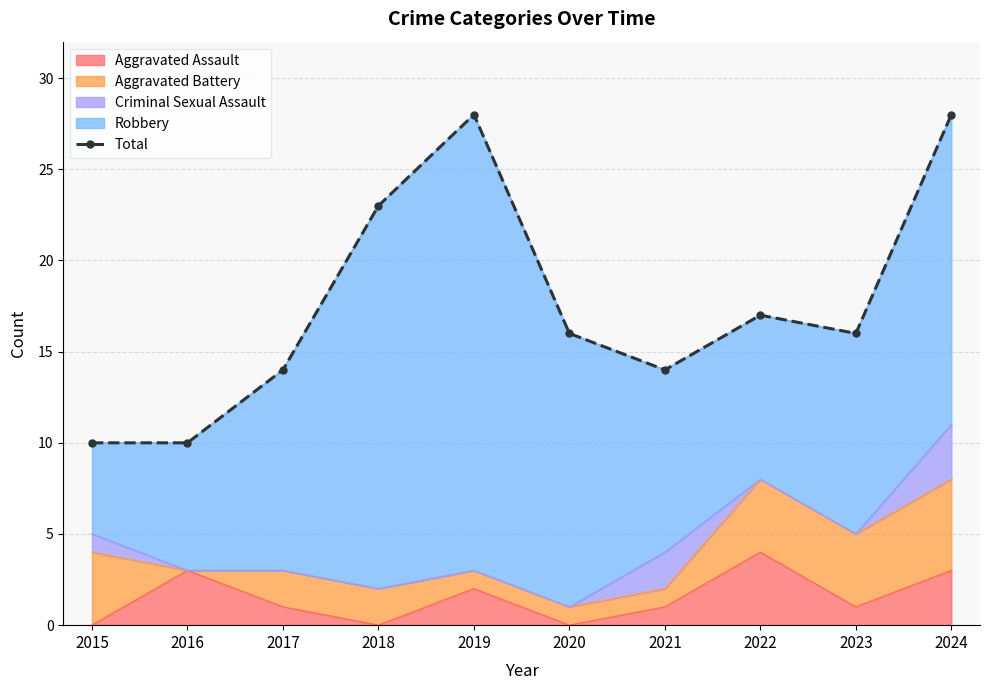

True or false: the data shows 9 at 2021.

False